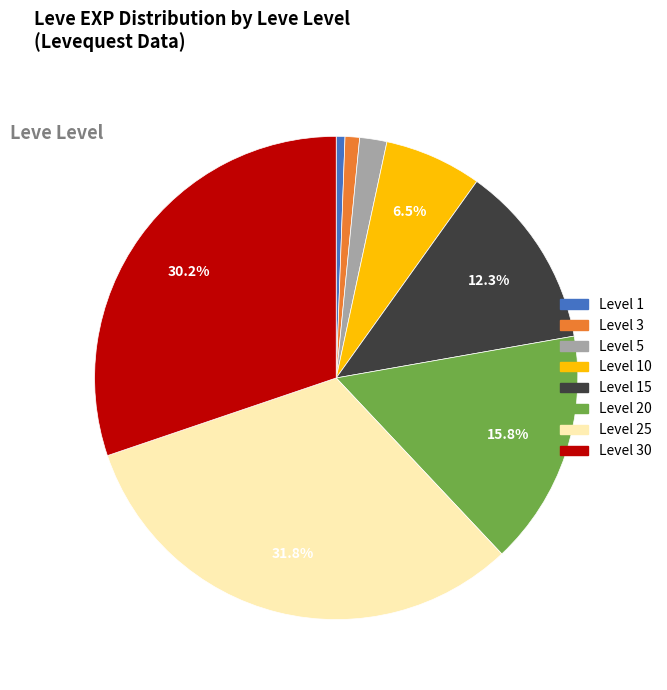

Which category has the biggest portion of the pie?

Level 25